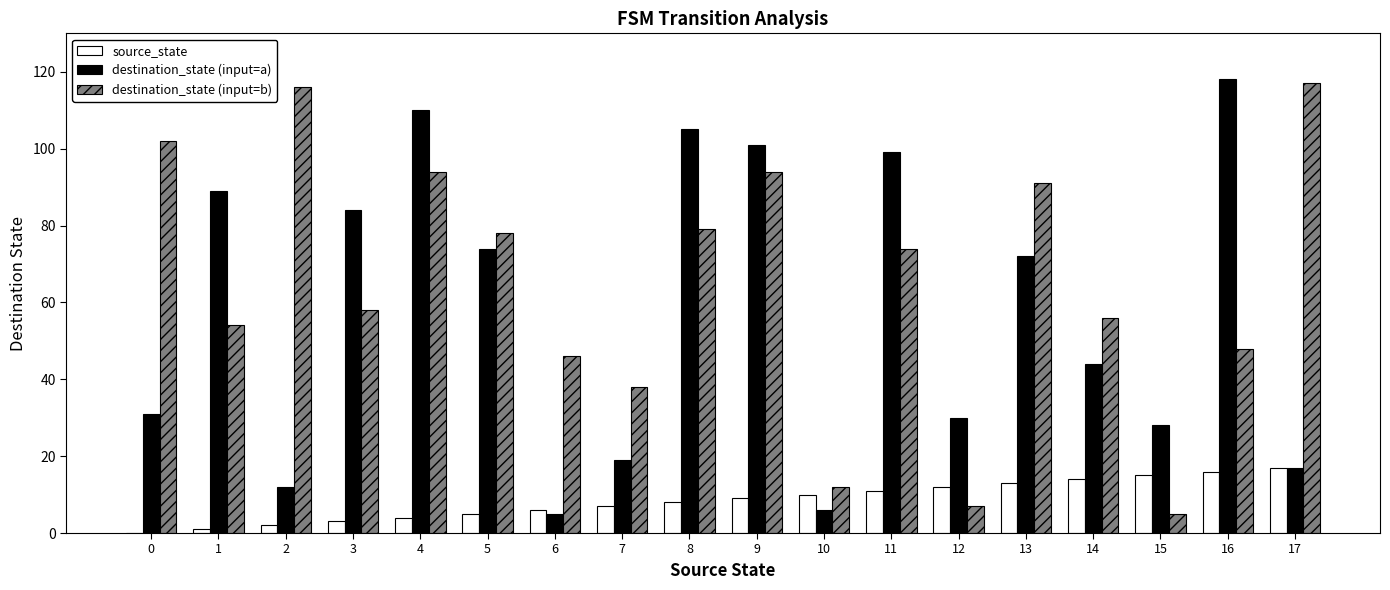

The value of destination_state (input=a) at 3 is 84. True or false?

True